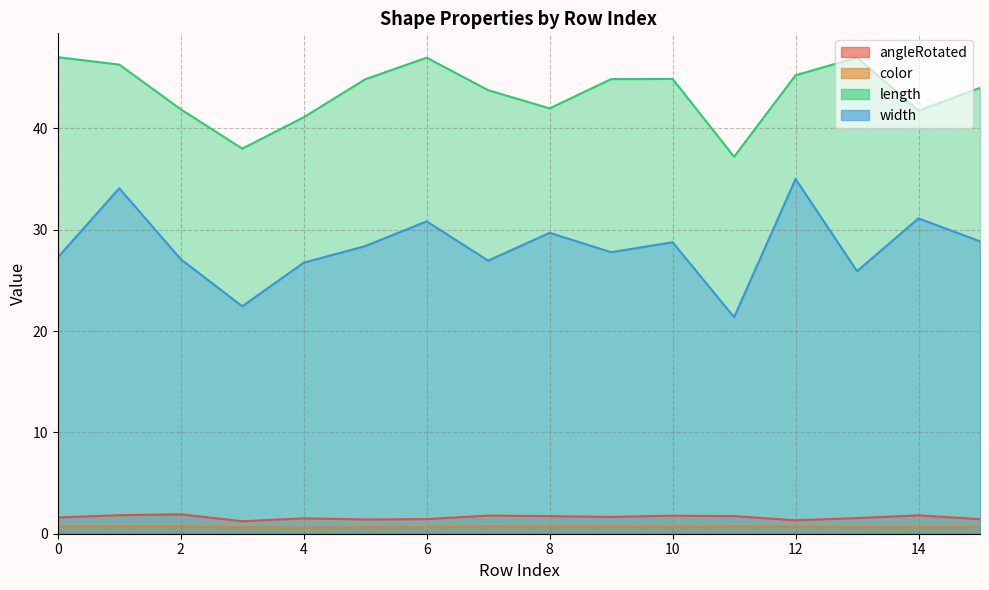

How many data points in width are above 28?

8